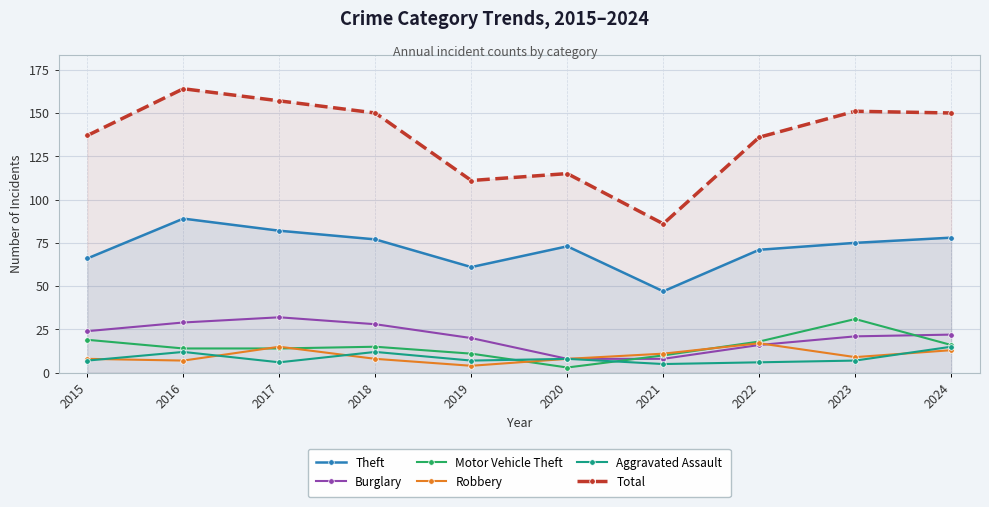

In Aggravated Assault, how many points are lower than both neighbors (excluding endpoints)?

3